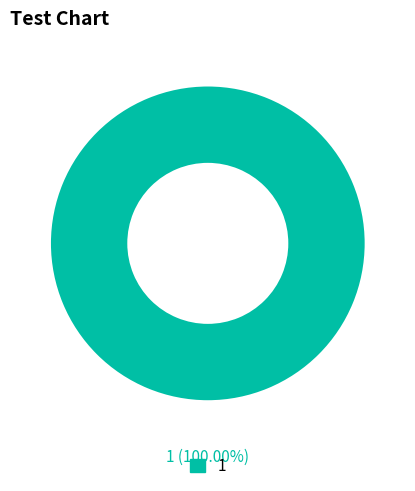

Does any single category account for the majority?

Yes